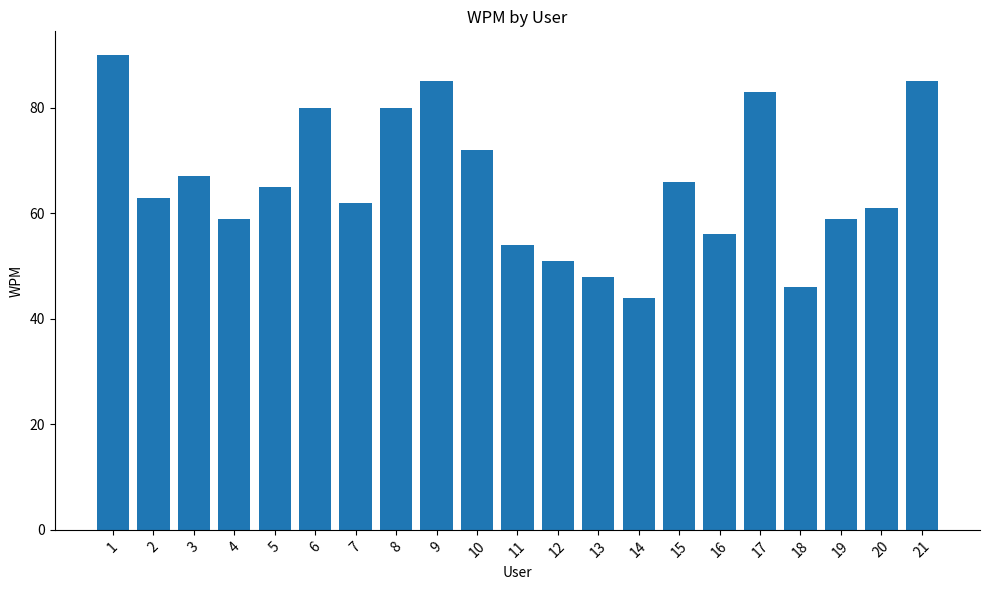

Count the number of data series in this chart.

1